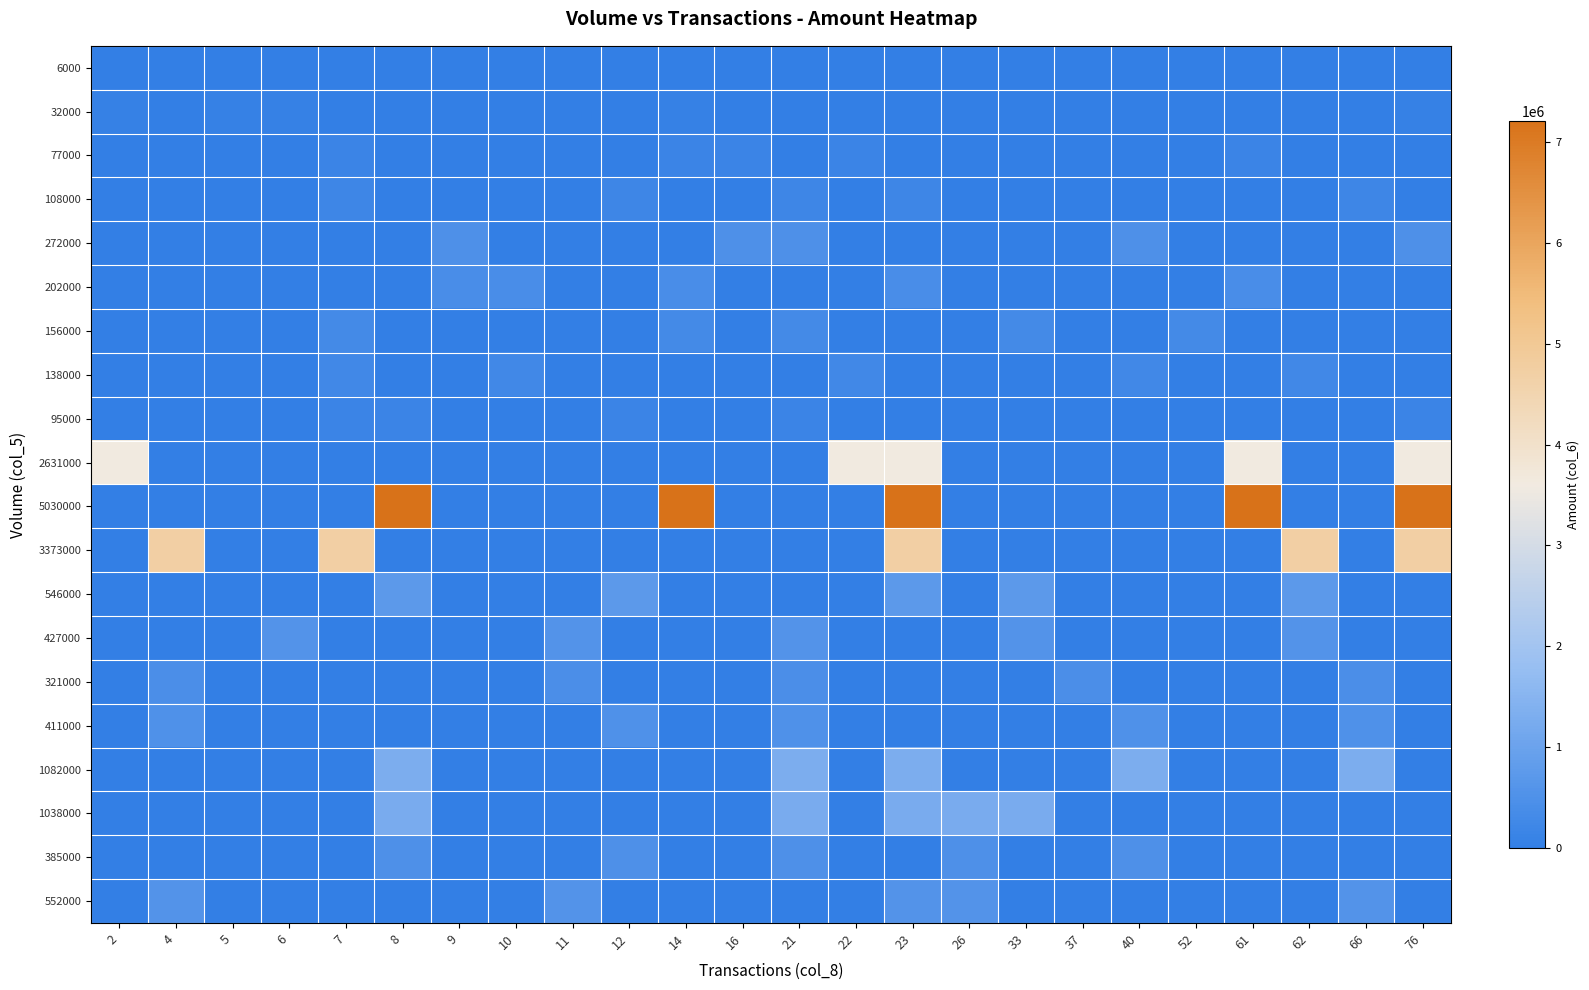

Reading left to right, transcribe all the data shown in this chart.

6000: 2=15920	4=0	5=15920	6=0	7=0	8=0	9=15920	10=0	11=0	12=0	14=0	16=15920	21=0	22=0	23=0	26=0	33=0	37=0	40=0	52=0	61=15920	62=0	66=0	76=0
32000: 2=80130	4=0	5=80130	6=80130	7=0	8=0	9=0	10=0	11=0	12=0	14=80130	16=0	21=0	22=0	23=0	26=0	33=0	37=0	40=0	52=0	61=0	62=0	66=0	76=80130
77000: 2=0	4=0	5=0	6=0	7=158420	8=0	9=0	10=0	11=0	12=0	14=158420	16=158420	21=0	22=158420	23=0	26=0	33=0	37=0	40=0	52=0	61=158420	62=0	66=0	76=0
108000: 2=0	4=0	5=0	6=0	7=210690	8=0	9=0	10=0	11=0	12=210690	14=0	16=0	21=210690	22=0	23=210690	26=0	33=0	37=0	40=0	52=0	61=0	62=0	66=210690	76=0
272000: 2=0	4=0	5=0	6=0	7=0	8=0	9=490940	10=0	11=0	12=0	14=0	16=490940	21=490940	22=0	23=0	26=0	33=0	37=0	40=490940	52=0	61=0	62=0	66=0	76=490940
202000: 2=0	4=0	5=0	6=0	7=0	8=0	9=403740	10=403740	11=0	12=0	14=403740	16=0	21=0	22=0	23=403740	26=0	33=0	37=0	40=0	52=0	61=403740	62=0	66=0	76=0
156000: 2=0	4=0	5=0	6=0	7=317500	8=0	9=0	10=0	11=0	12=0	14=317500	16=0	21=317500	22=0	23=0	26=0	33=317500	37=0	40=0	52=317500	61=0	62=0	66=0	76=0
138000: 2=0	4=0	5=0	6=0	7=262310	8=0	9=0	10=262310	11=0	12=0	14=0	16=0	21=0	22=262310	23=0	26=0	33=0	37=0	40=262310	52=0	61=0	62=262310	66=0	76=0
95000: 2=0	4=0	5=0	6=0	7=145000	8=145000	9=0	10=0	11=0	12=145000	14=0	16=0	21=145000	22=0	23=0	26=0	33=0	37=0	40=0	52=0	61=0	62=0	66=0	76=145000
2631000: 2=3591560	4=0	5=0	6=0	7=0	8=0	9=0	10=0	11=0	12=0	14=0	16=0	21=0	22=3591560	23=3591560	26=0	33=0	37=0	40=0	52=0	61=3591560	62=0	66=0	76=3591560
5030000: 2=0	4=0	5=0	6=0	7=0	8=7208330	9=0	10=0	11=0	12=0	14=7208330	16=0	21=0	22=0	23=7208330	26=0	33=0	37=0	40=0	52=0	61=7208330	62=0	66=0	76=7208330
3373000: 2=0	4=4716880	5=0	6=0	7=4716880	8=0	9=0	10=0	11=0	12=0	14=0	16=0	21=0	22=0	23=4716880	26=0	33=0	37=0	40=0	52=0	61=0	62=4716880	66=0	76=4716880
546000: 2=0	4=0	5=0	6=0	7=0	8=734360	9=0	10=0	11=0	12=734360	14=0	16=0	21=0	22=0	23=734360	26=0	33=734360	37=0	40=0	52=0	61=0	62=734360	66=0	76=0
427000: 2=0	4=0	5=0	6=589600	7=0	8=0	9=0	10=0	11=589600	12=0	14=0	16=0	21=589600	22=0	23=0	26=0	33=589600	37=0	40=0	52=0	61=0	62=589600	66=0	76=0
321000: 2=0	4=427080	5=0	6=0	7=0	8=0	9=0	10=0	11=427080	12=0	14=0	16=0	21=427080	22=0	23=0	26=0	33=0	37=427080	40=0	52=0	61=0	62=0	66=427080	76=0
411000: 2=0	4=523320	5=0	6=0	7=0	8=0	9=0	10=0	11=0	12=523320	14=0	16=0	21=523320	22=0	23=0	26=0	33=0	37=0	40=523320	52=0	61=0	62=0	66=523320	76=0
1082000: 2=0	4=0	5=0	6=0	7=0	8=1295490	9=0	10=0	11=0	12=0	14=0	16=0	21=1295490	22=0	23=1295490	26=0	33=0	37=0	40=1295490	52=0	61=0	62=0	66=1295490	76=0
1038000: 2=0	4=0	5=0	6=0	7=0	8=1266860	9=0	10=0	11=0	12=0	14=0	16=0	21=1266860	22=0	23=1266860	26=1266860	33=1266860	37=0	40=0	52=0	61=0	62=0	66=0	76=0
385000: 2=0	4=0	5=0	6=0	7=0	8=491270	9=0	10=0	11=0	12=491270	14=0	16=0	21=491270	22=0	23=0	26=491270	33=0	37=0	40=491270	52=0	61=0	62=0	66=0	76=0
552000: 2=0	4=578730	5=0	6=0	7=0	8=0	9=0	10=0	11=578730	12=0	14=0	16=0	21=0	22=0	23=578730	26=578730	33=0	37=0	40=0	52=0	61=0	62=0	66=578730	76=0